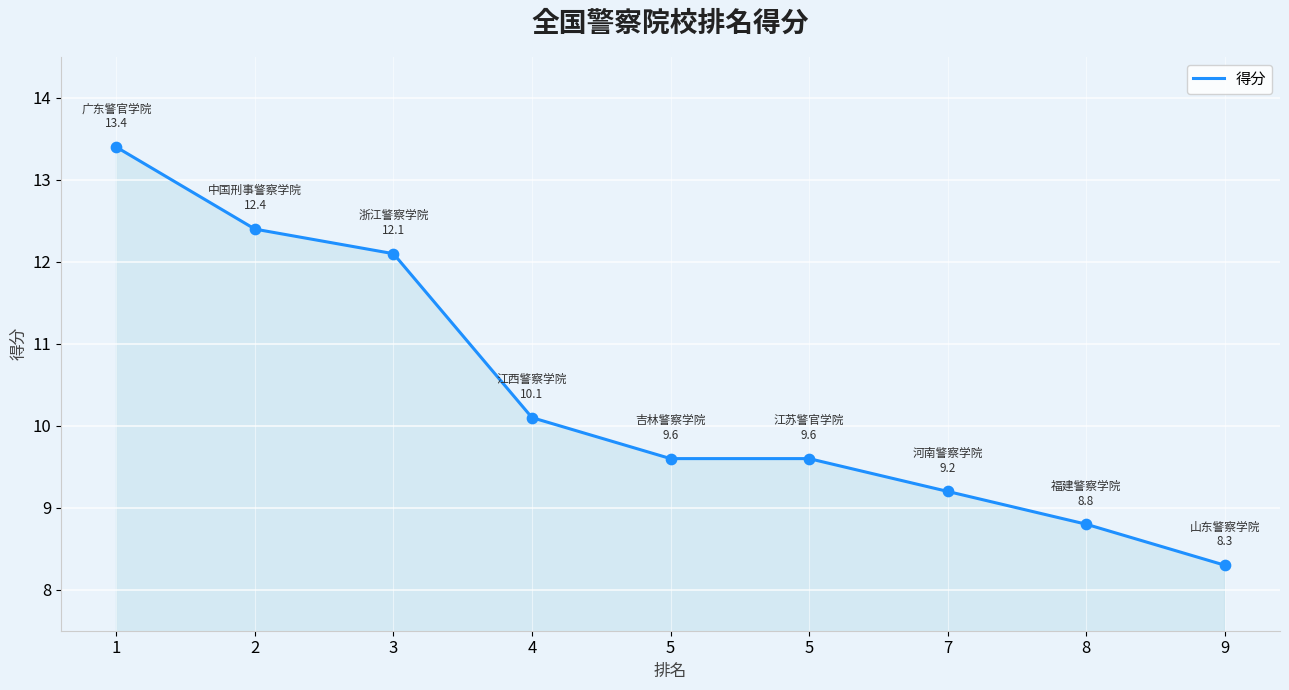

How many lines are shown in the chart?

1